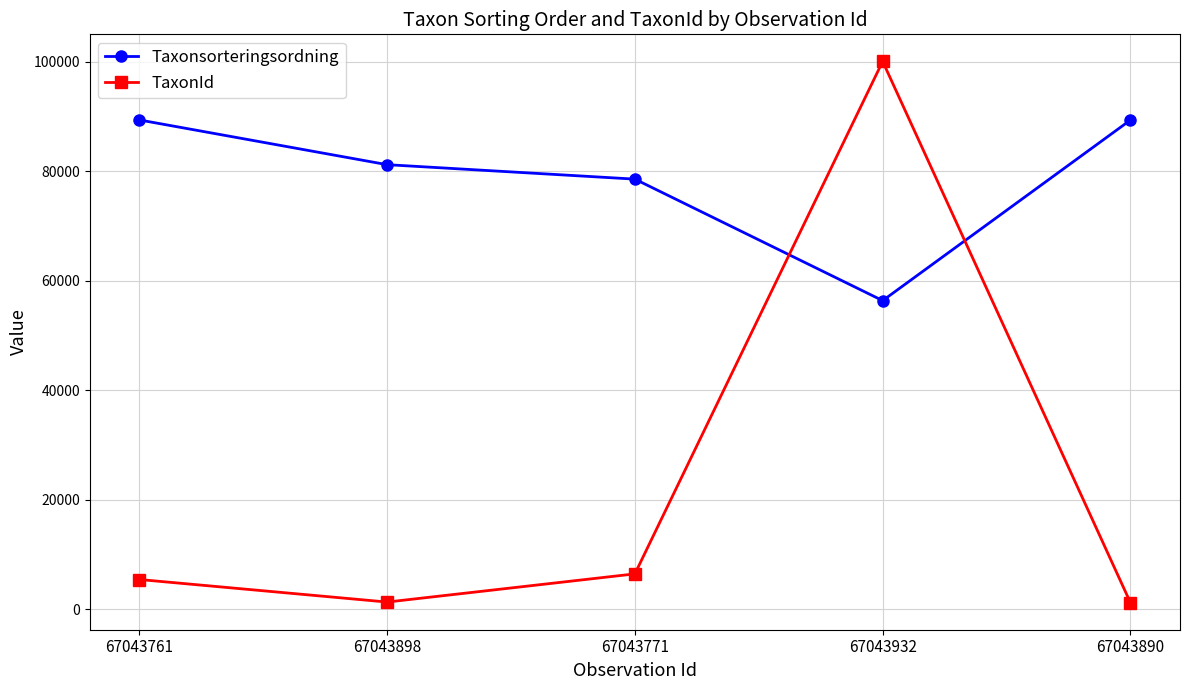

Is the value of Taxonsorteringsordning at 67043898 greater than the value of TaxonId at 67043898?

Yes